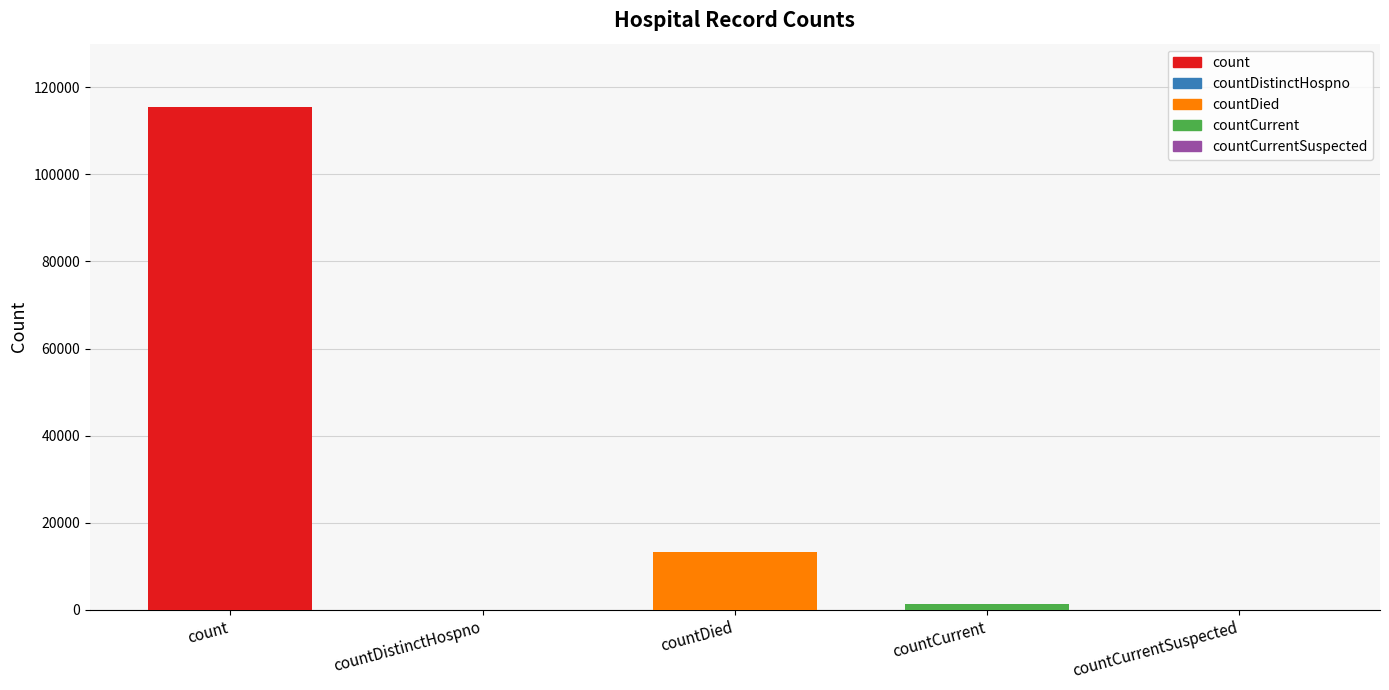

Which category has the highest value across all series?

count